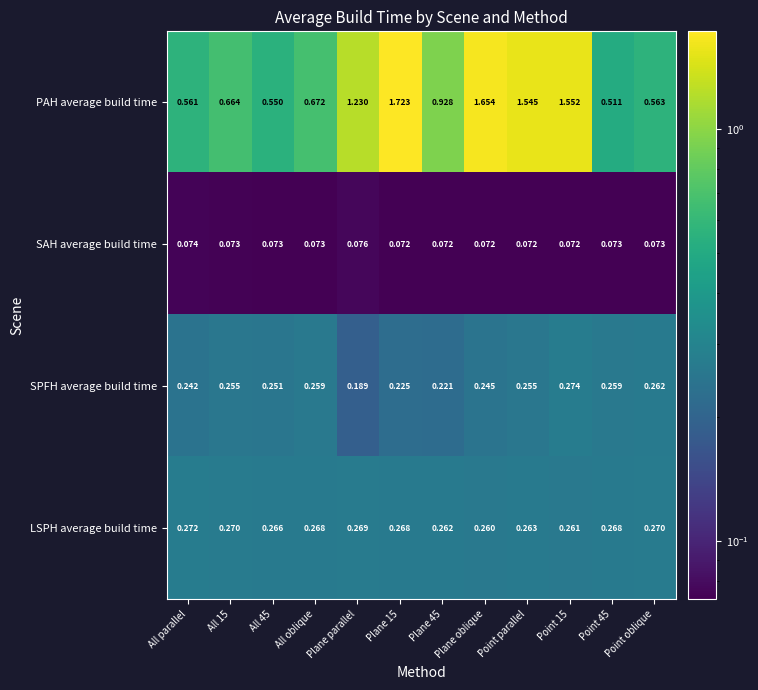

At which label does SAH average build time reach its peak?

Plane parallel